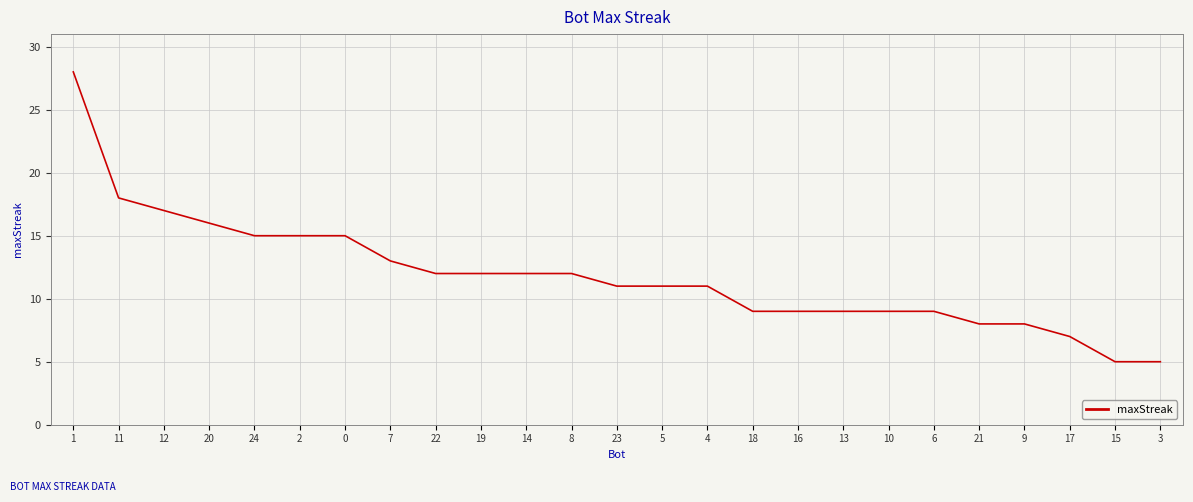

What is the ratio of the value at 16 to the value at 11?

0.5